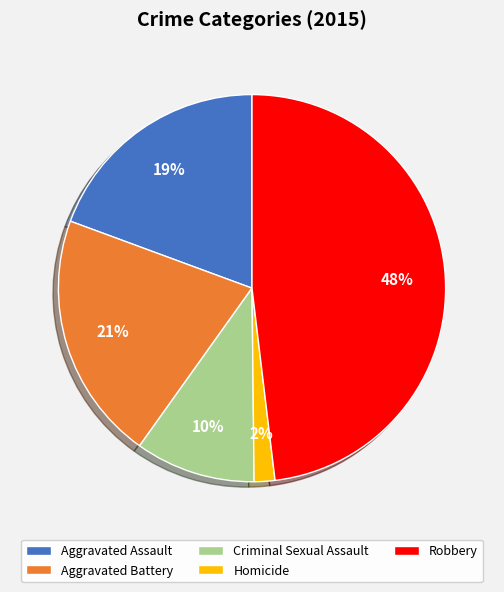

Between Criminal Sexual Assault and Aggravated Assault, which is larger?

Aggravated Assault